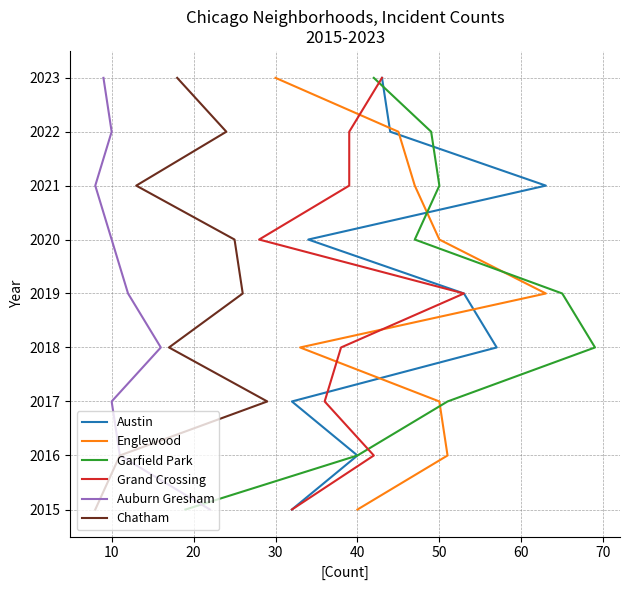

What value does the Austin series have at 20?

2017